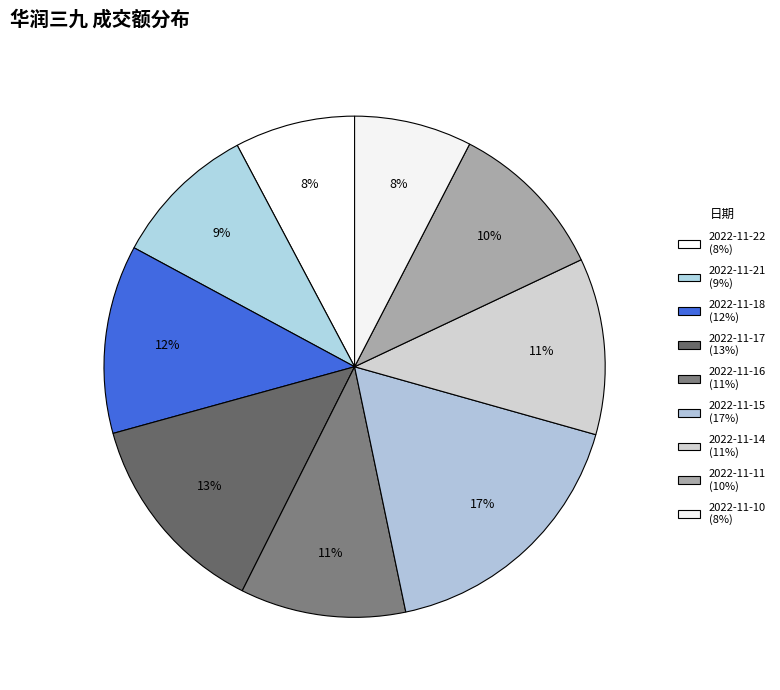

To the nearest percent, what percentage of the pie is 2022-11-16?

11%